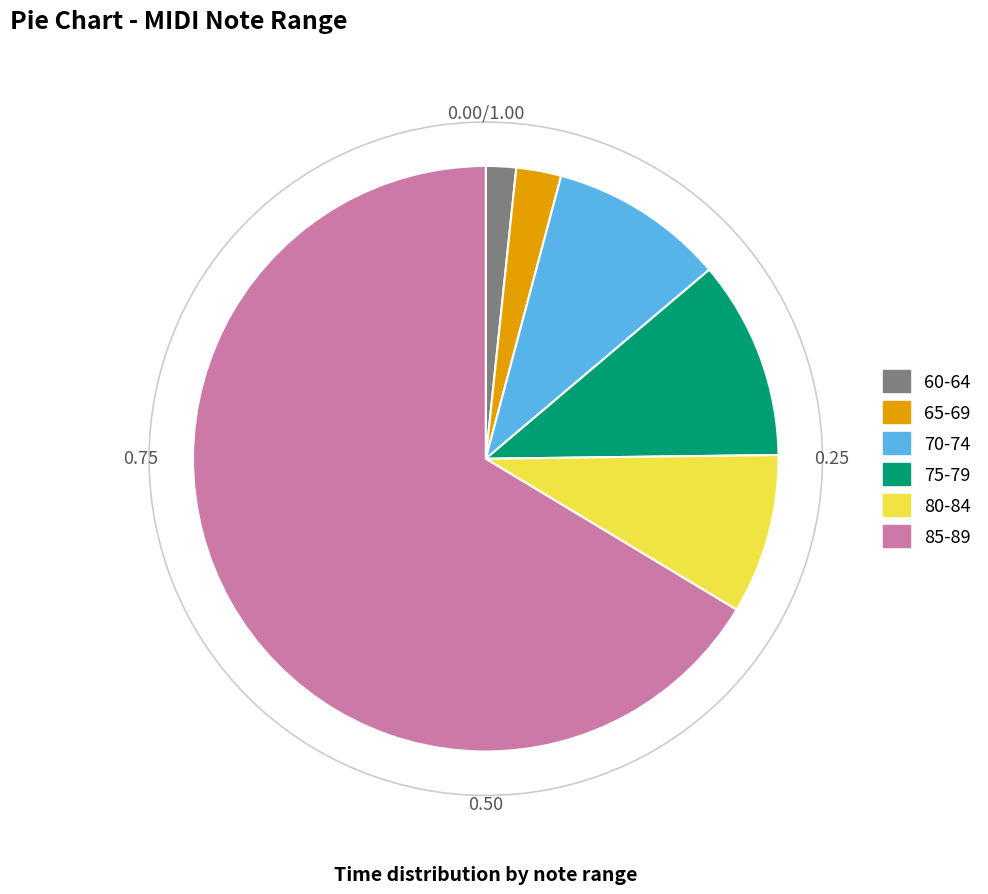

Which slice is the smallest?

60-64